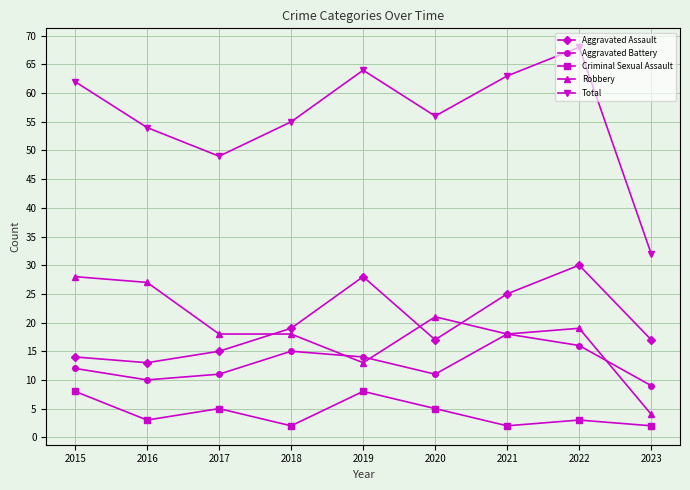

At how many categories does at least one series exceed 36?

8